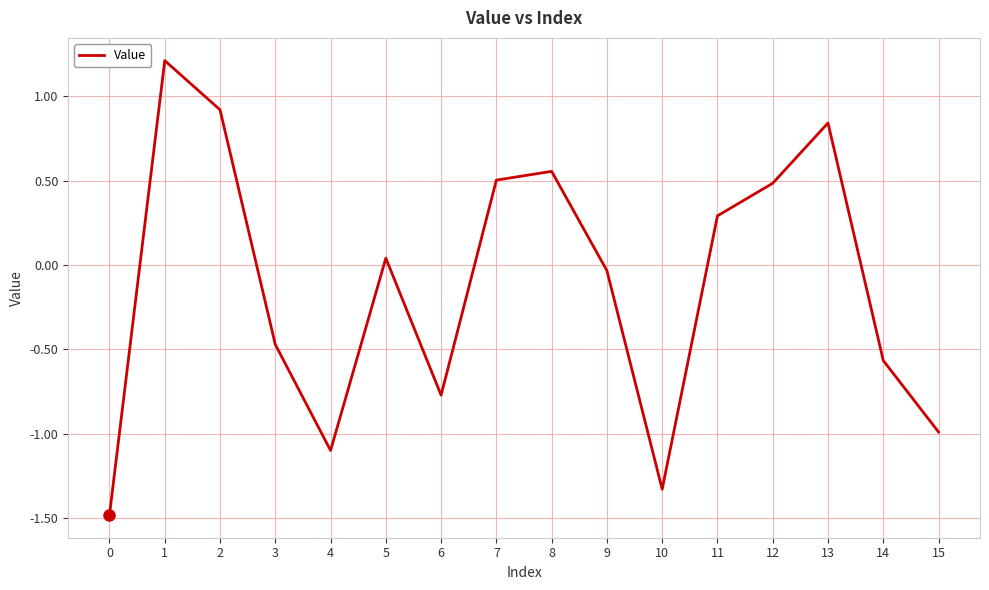

At which label does the data first exceed 0?

1